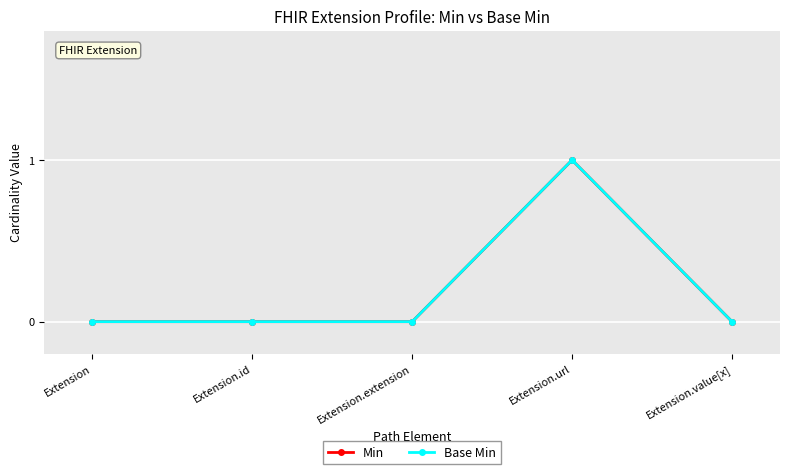

Does the chart have visible grid lines?

Yes